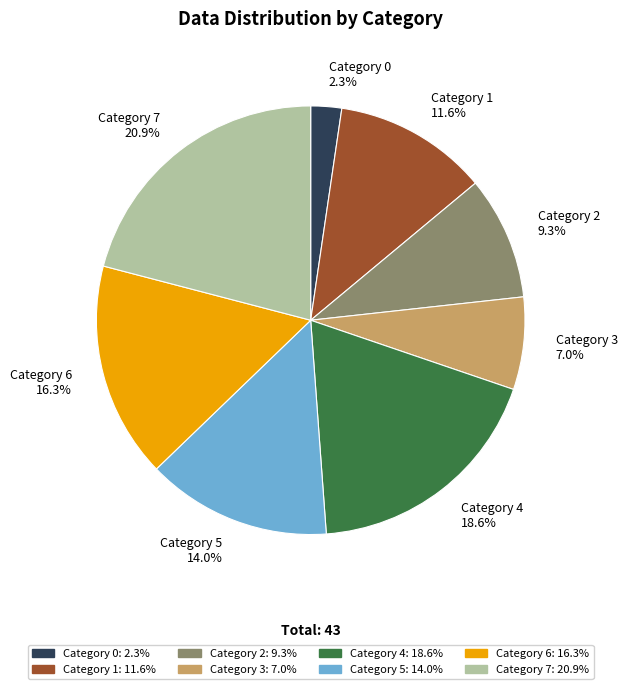

Does any single category account for the majority?

No